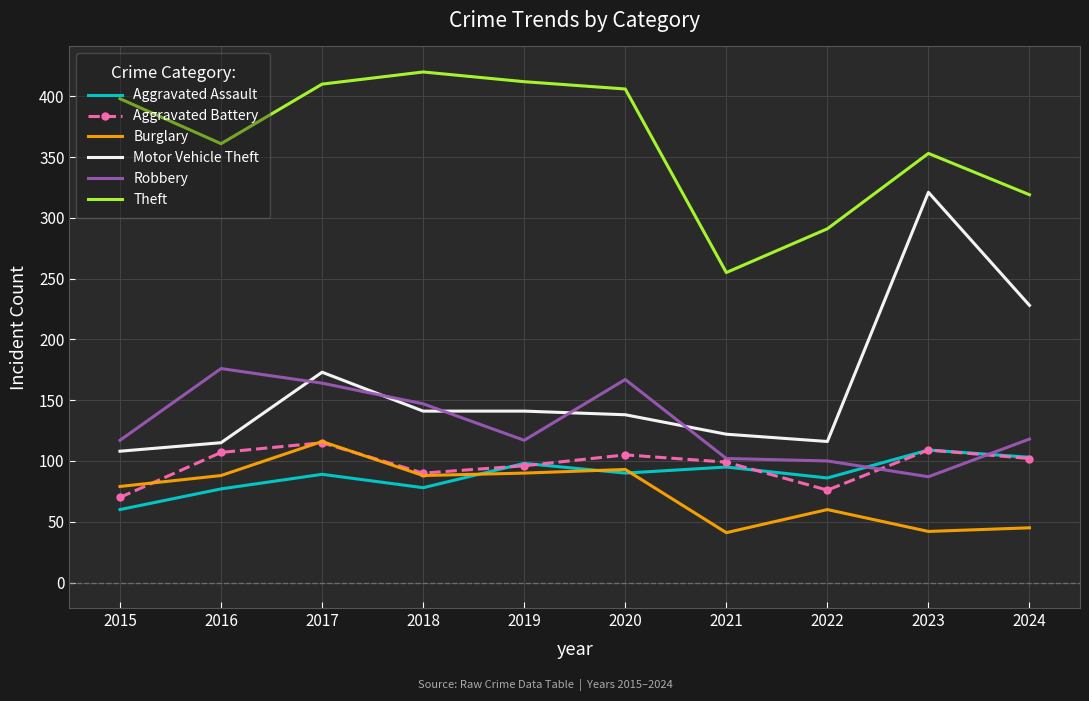

What is the approximate value of Aggravated Assault at 2022?

86